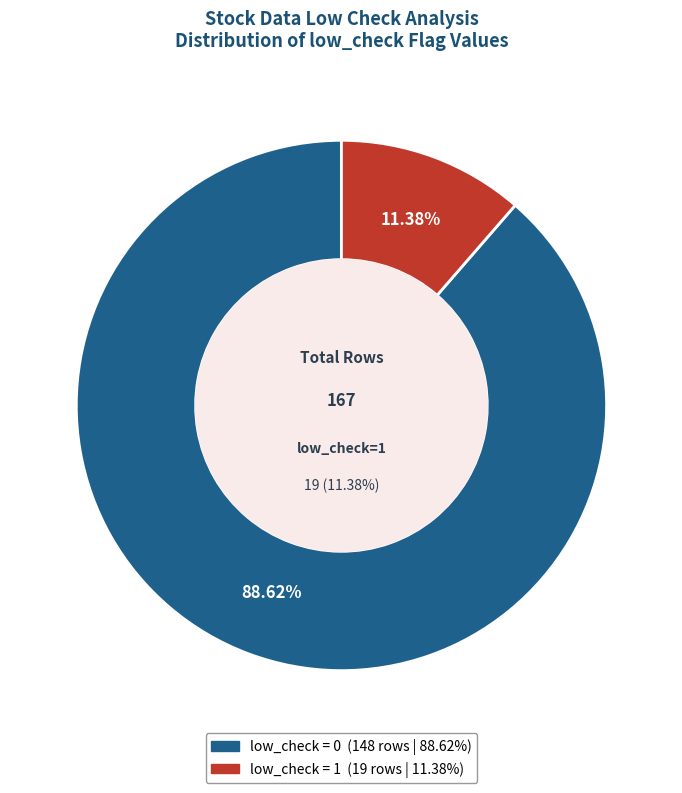

Is it true that low_check=0 is 89% of the pie?

True